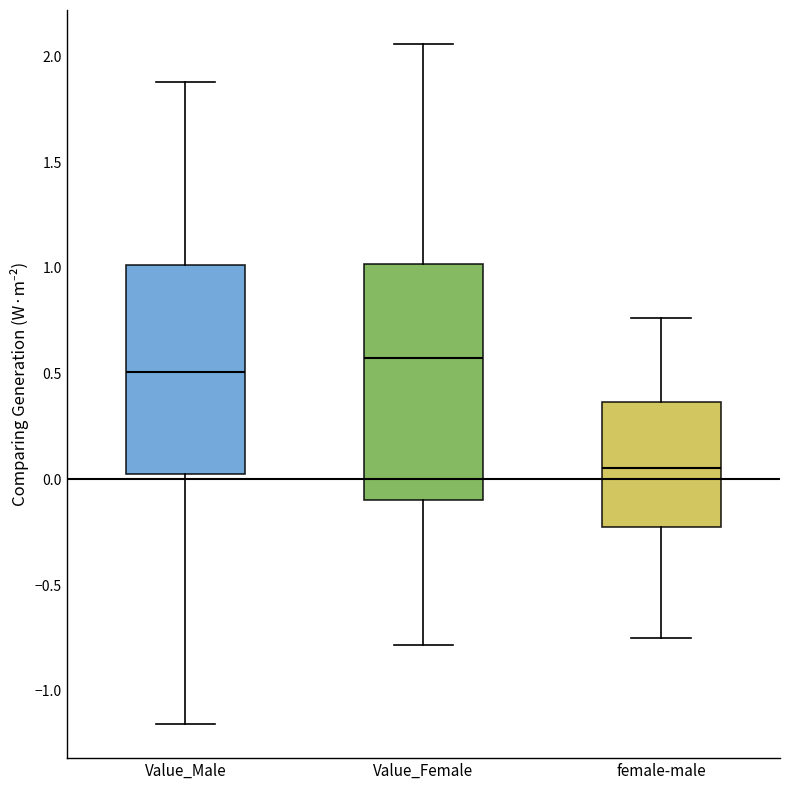

Which box has the highest median line?

Value_Female